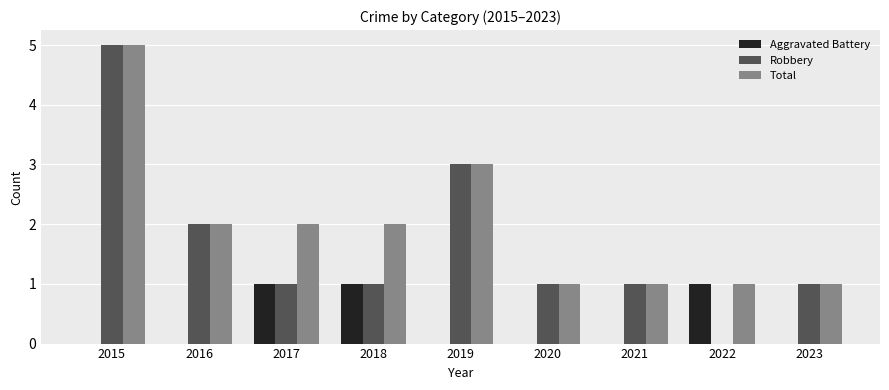

True or false: Aggravated Battery has a value of 0 at 2019.

True